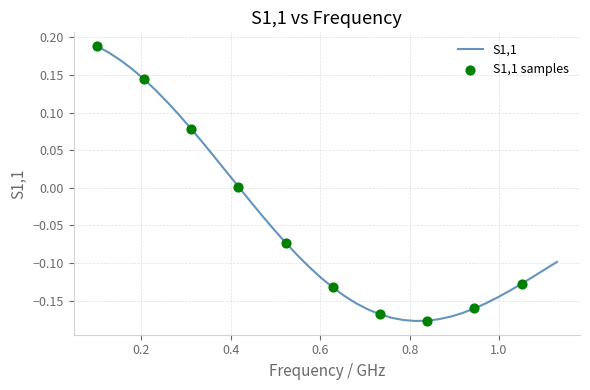

What is the difference between the maximum and minimum values?

0.4